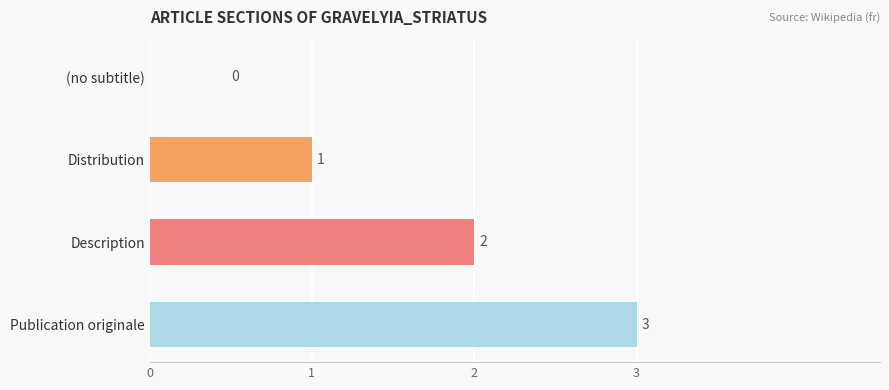

At which category does the chart reach its peak across all series?

Publication originale